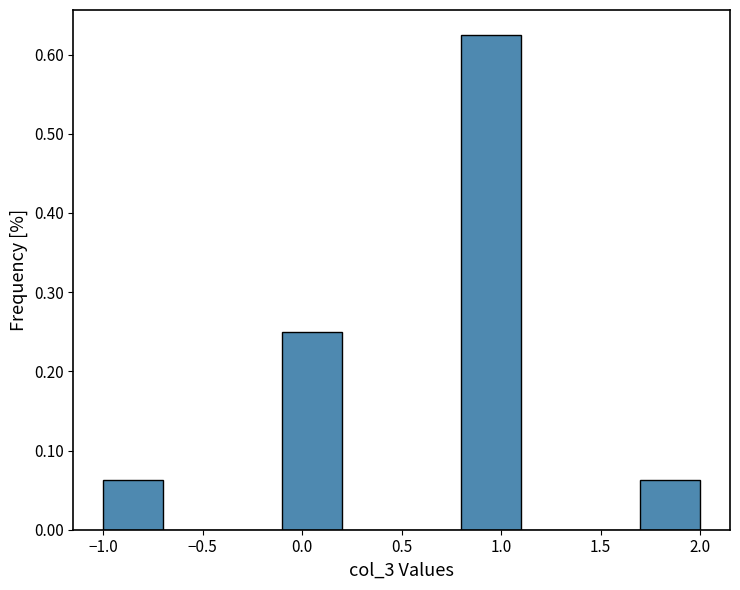

What is the height of the bar covering 0.8 to 1.1 on the x-axis? The values are not printed on the chart, so give them approximately, as read against the axis.

0.63